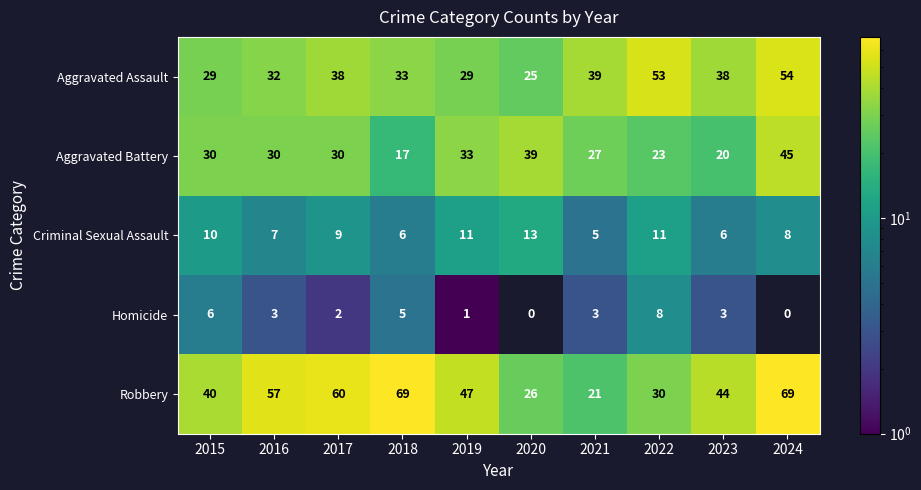

How many distinct data groups are displayed?

5